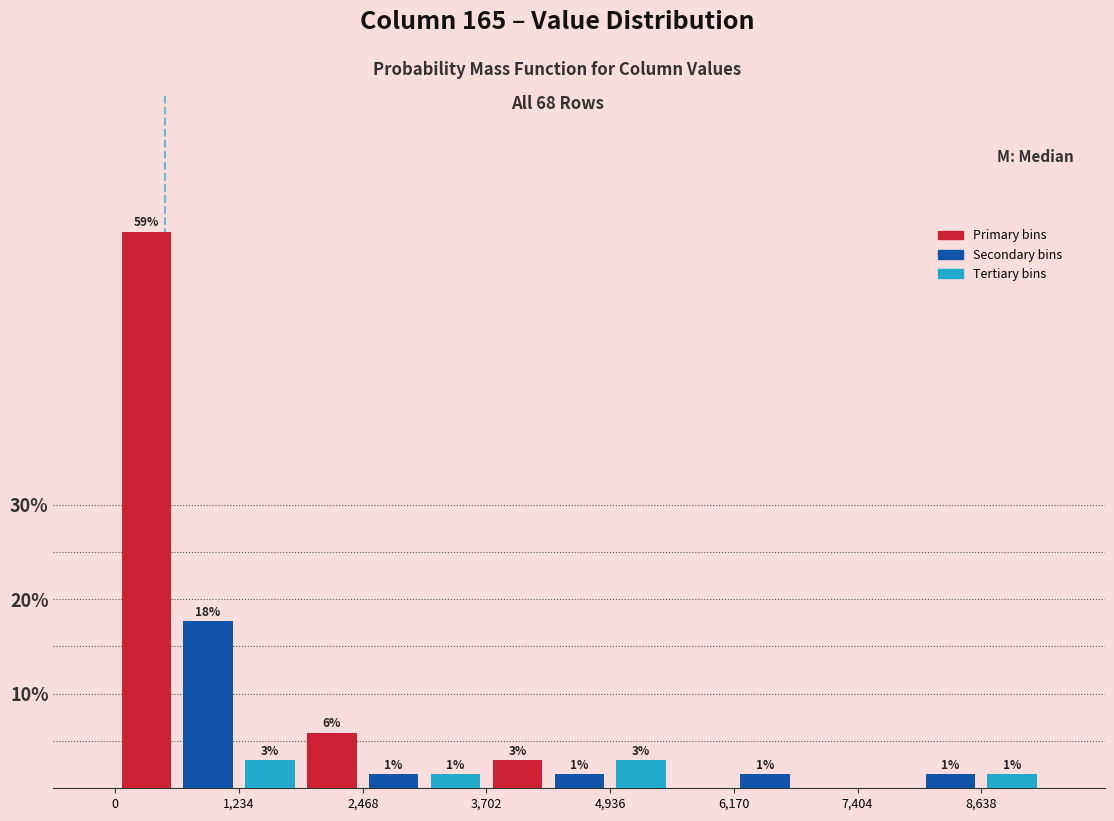

Around what value on the x-axis is the tallest bar? Give the approximate position of its centre, as read against the axis.

400